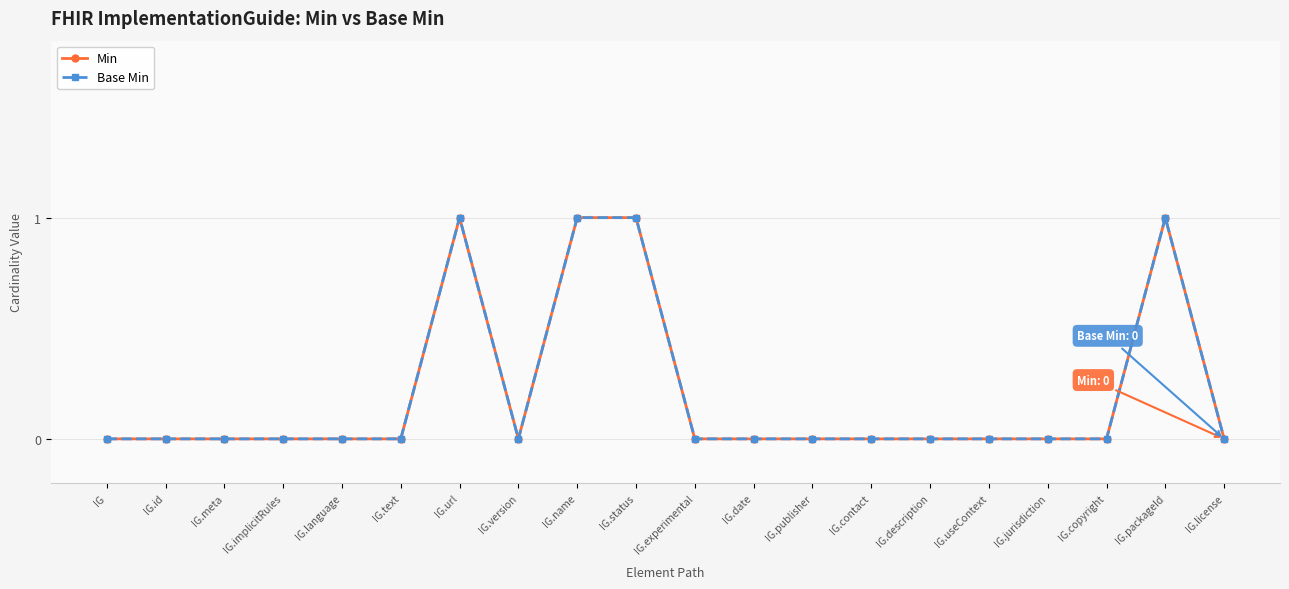

Is the value of Base Min at IG.meta greater than the value of Min at IG.meta?

No